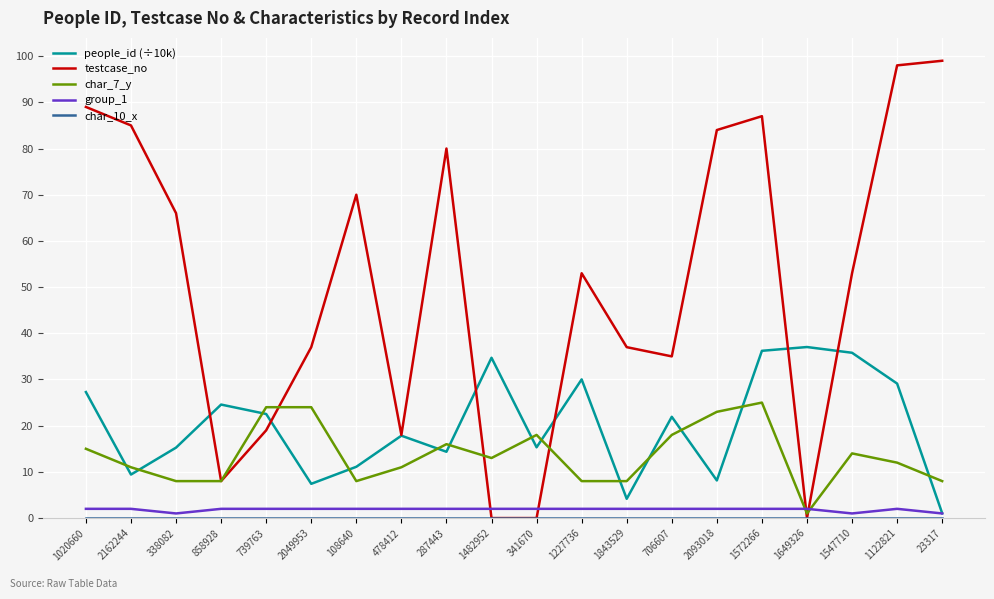

Which series has the widest spread of values?

testcase_no